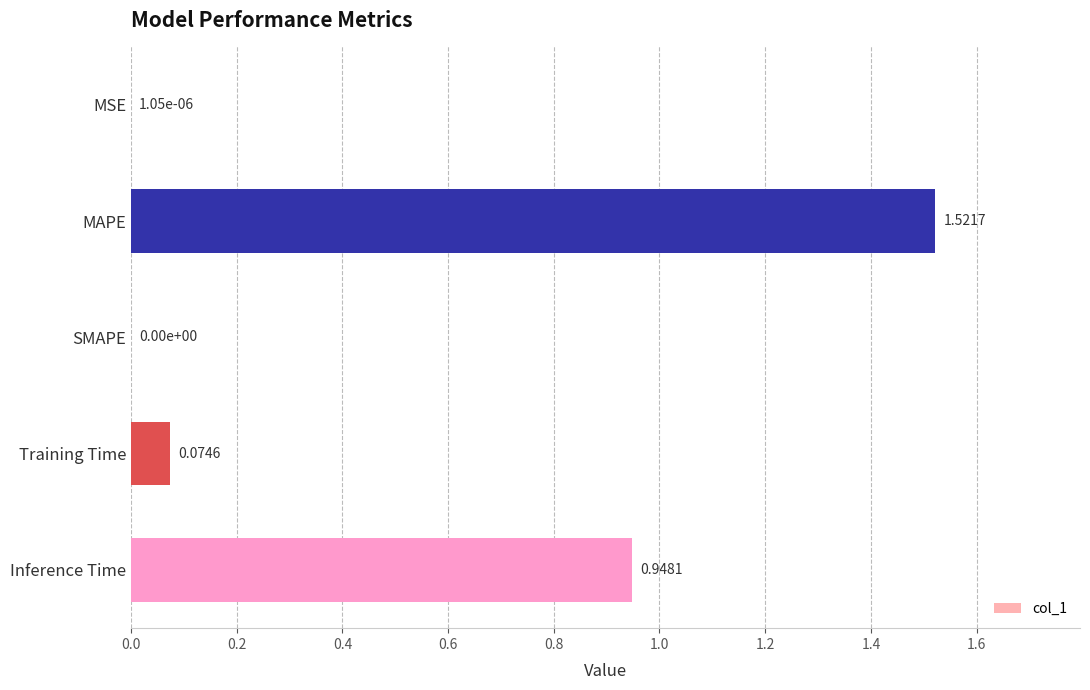

Which category has the highest value across all series?

MAPE